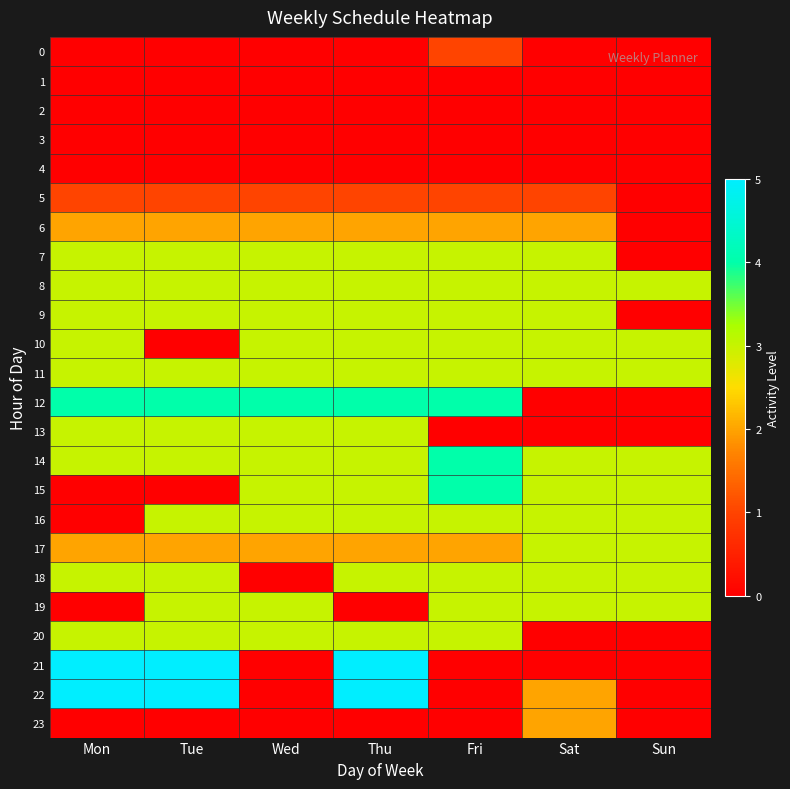

Rank the series by their maximum value, from highest to lowest.

21, 22, 12, 14, 15, 7, 8, 9, 10, 11, 13, 16, 17, 18, 19, 20, 6, 23, 0, 5, 1, 2, 3, 4